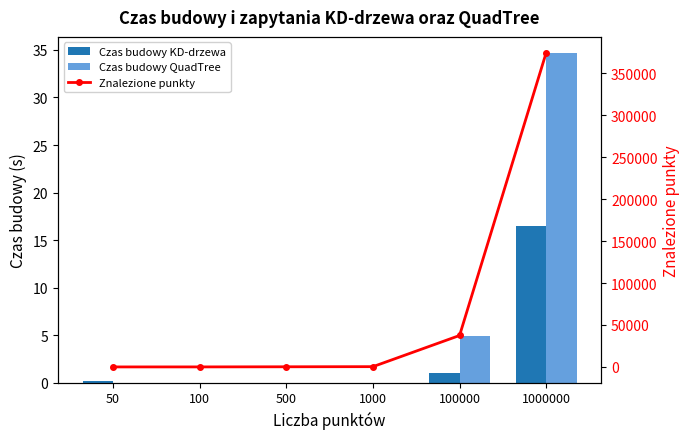

List the series in order of their peak value, highest first.

Znalezione punkty, Czas budowy QuadTree, Czas budowy KD-drzewa